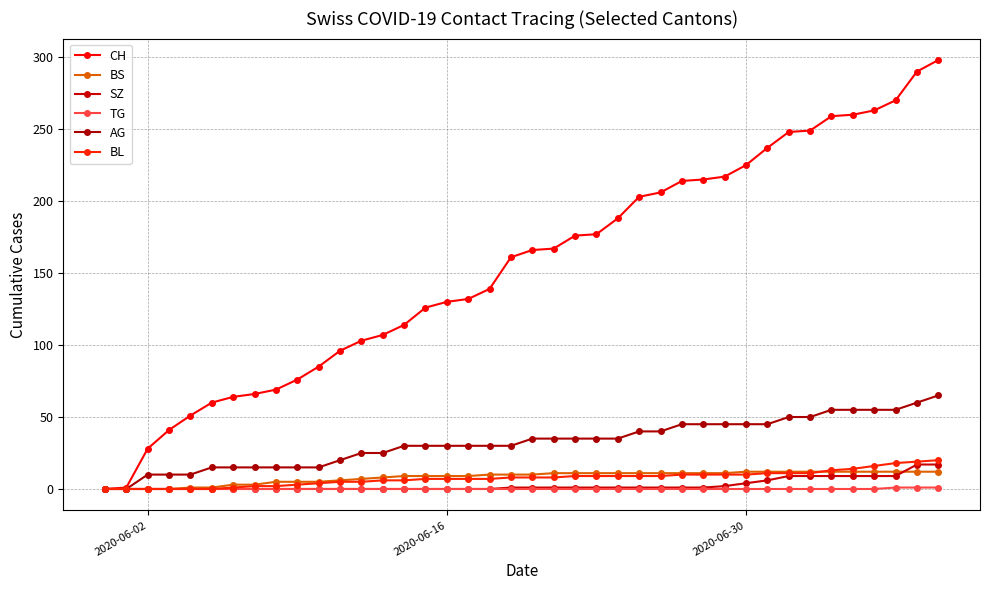

How many data points in TG are above 0?

3